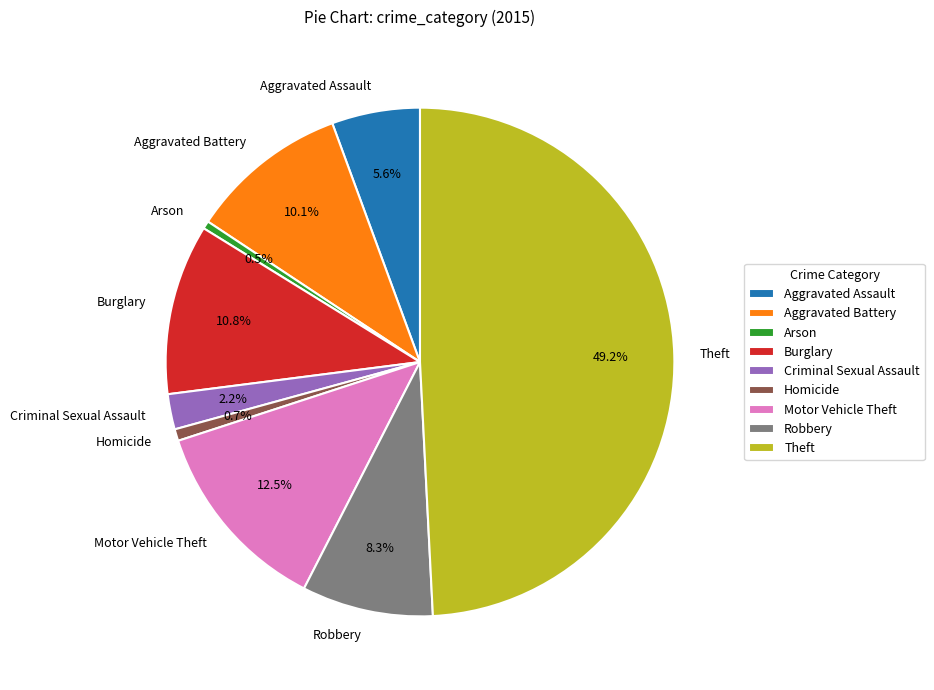

True or false: Theft accounts for 59% of the total.

False